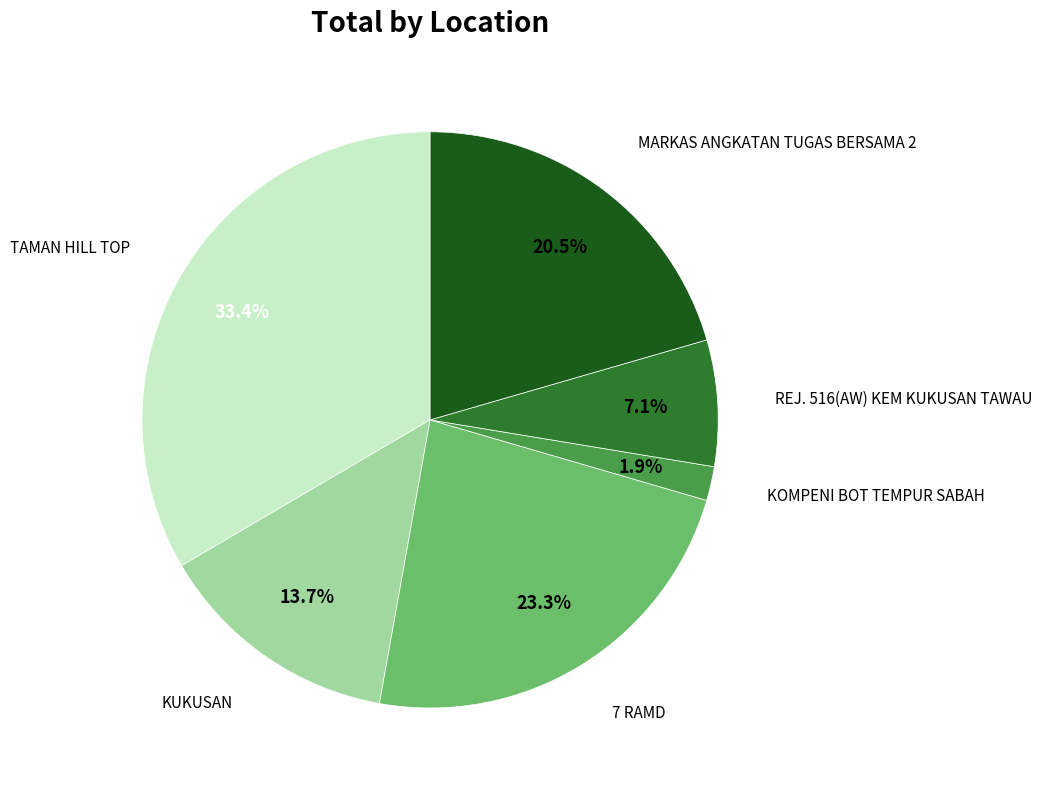

To the nearest percent, what is the difference between the largest and smallest slice percentages?

32%